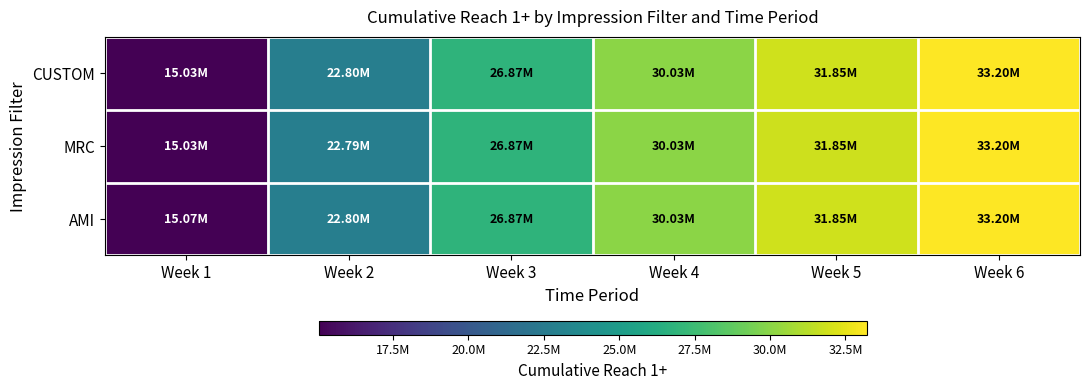

Reading left to right, transcribe all the data shown in this chart.

CUSTOM: Week 1=15026000	Week 2=22795000	Week 3=26867000	Week 4=30029000	Week 5=31852000	Week 6=33199000
MRC: Week 1=15025975	Week 2=22793435	Week 3=26865439	Week 4=30027454	Week 5=31850466	Week 6=33197476
AMI: Week 1=15067014	Week 2=22796578	Week 3=26868560	Week 4=30030545	Week 5=31853533	Week 6=33200523